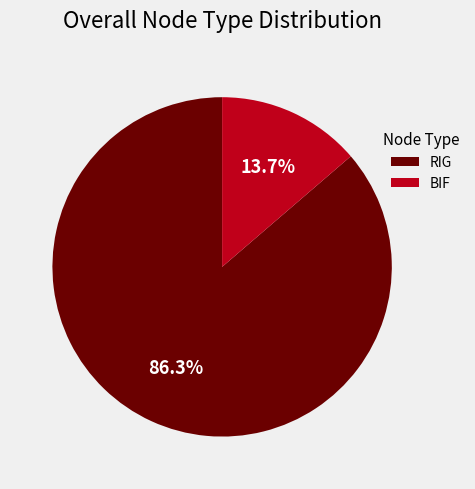

How many slices are in this pie chart?

2